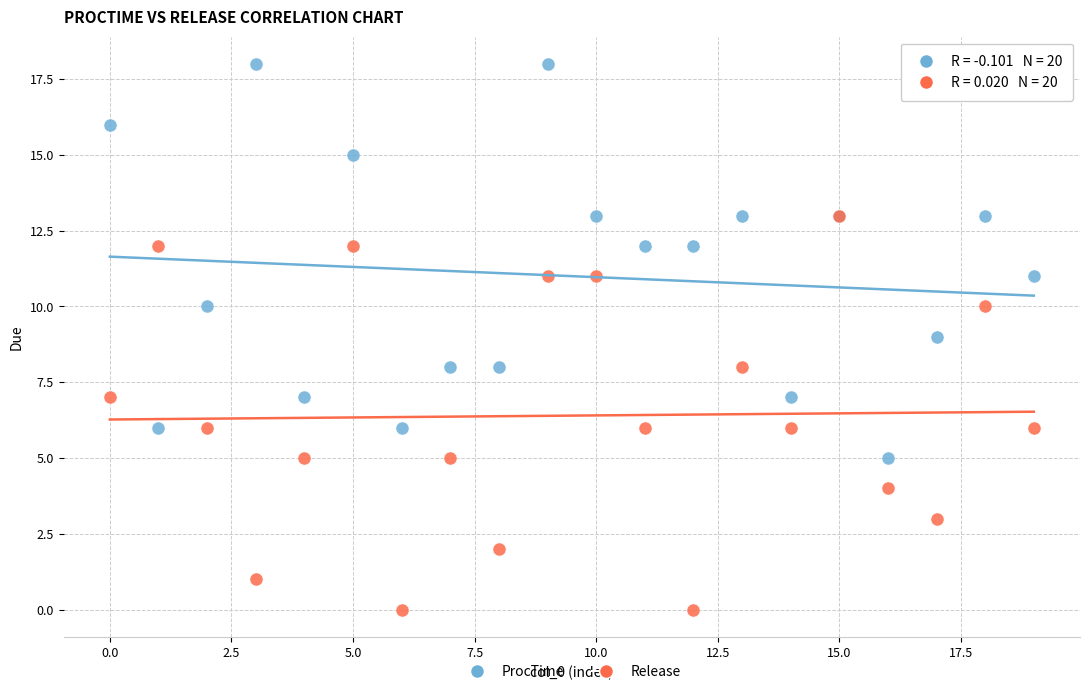

What are all the series names shown in the legend?

ProcTime, Release